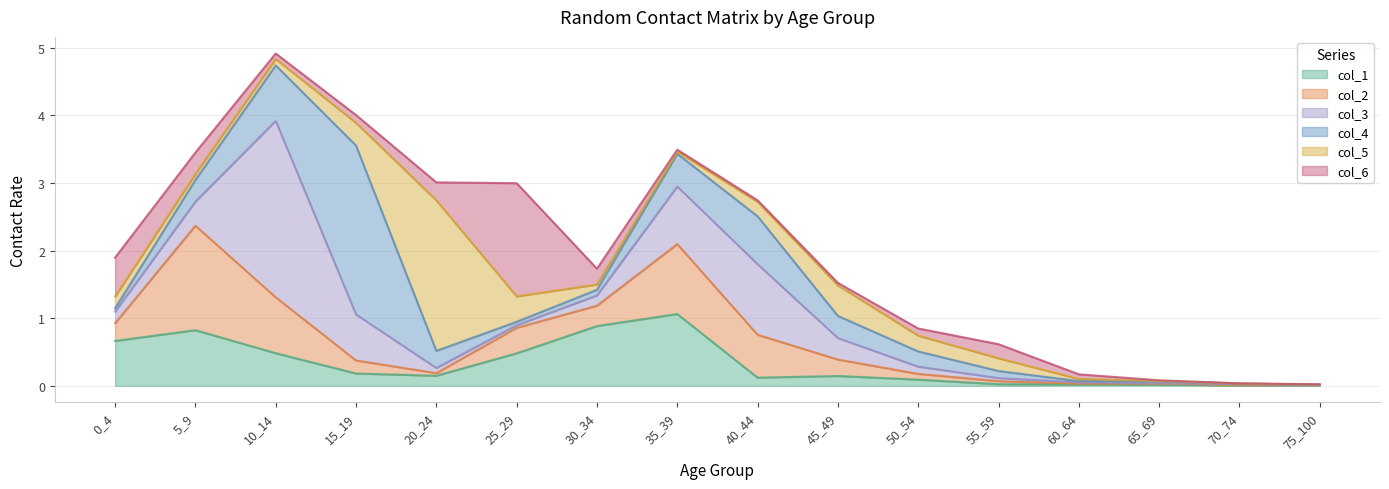

How many data points does each series have?

16